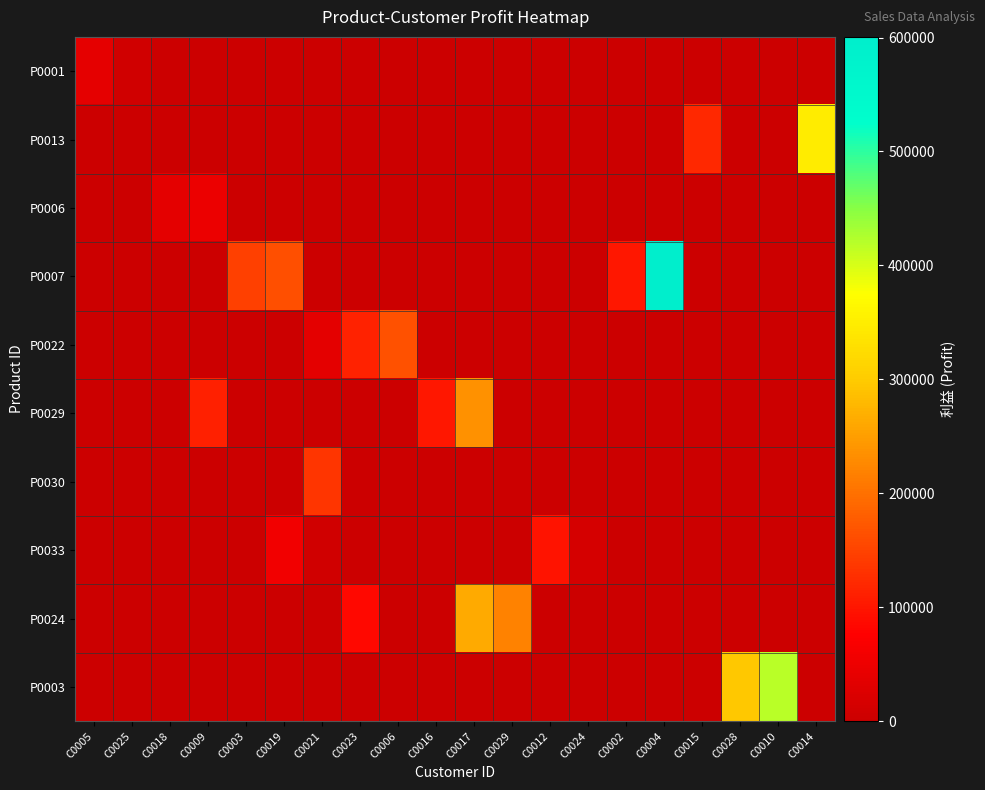

Reading right to left, extract all data points from this chart.

P0001: C0014=0	C0010=0	C0028=0	C0015=0	C0004=0	C0002=0	C0024=0	C0012=0	C0029=0	C0017=0	C0016=0	C0006=0	C0023=0	C0021=0	C0019=0	C0003=0	C0009=0	C0018=0	C0025=7093	C0005=37751
P0013: C0014=349280	C0010=0	C0028=0	C0015=121640	C0004=0	C0002=0	C0024=0	C0012=0	C0029=0	C0017=0	C0016=0	C0006=0	C0023=0	C0021=0	C0019=0	C0003=0	C0009=0	C0018=0	C0025=0	C0005=0
P0006: C0014=0	C0010=0	C0028=0	C0015=0	C0004=0	C0002=0	C0024=0	C0012=0	C0029=0	C0017=0	C0016=0	C0006=0	C0023=0	C0021=0	C0019=0	C0003=0	C0009=49120	C0018=35208	C0025=0	C0005=0
P0007: C0014=0	C0010=0	C0028=0	C0015=0	C0004=600542	C0002=101478	C0024=0	C0012=0	C0029=0	C0017=0	C0016=0	C0006=0	C0023=0	C0021=0	C0019=163956	C0003=145956	C0009=0	C0018=0	C0025=0	C0005=0
P0022: C0014=0	C0010=0	C0028=0	C0015=0	C0004=0	C0002=0	C0024=0	C0012=0	C0029=0	C0017=0	C0016=0	C0006=166065	C0023=113197	C0021=35613	C0019=0	C0003=0	C0009=0	C0018=0	C0025=0	C0005=0
P0029: C0014=0	C0010=0	C0028=0	C0015=0	C0004=0	C0002=0	C0024=0	C0012=0	C0029=0	C0017=234650	C0016=101500	C0006=0	C0023=0	C0021=0	C0019=0	C0003=0	C0009=111300	C0018=0	C0025=0	C0005=0
P0030: C0014=0	C0010=0	C0028=0	C0015=0	C0004=0	C0002=0	C0024=0	C0012=0	C0029=0	C0017=0	C0016=0	C0006=0	C0023=0	C0021=134355	C0019=0	C0003=0	C0009=0	C0018=0	C0025=0	C0005=0
P0033: C0014=0	C0010=0	C0028=0	C0015=0	C0004=0	C0002=0	C0024=14392	C0012=97960	C0029=0	C0017=0	C0016=0	C0006=0	C0023=0	C0021=7796	C0019=56962	C0003=0	C0009=0	C0018=0	C0025=0	C0005=0
P0024: C0014=0	C0010=0	C0028=0	C0015=0	C0004=0	C0002=0	C0024=0	C0012=0	C0029=219240	C0017=263600	C0016=0	C0006=0	C0023=86240	C0021=0	C0019=0	C0003=0	C0009=0	C0018=0	C0025=0	C0005=0
P0003: C0014=0	C0010=419760	C0028=296824	C0015=0	C0004=0	C0002=0	C0024=0	C0012=0	C0029=0	C0017=0	C0016=0	C0006=0	C0023=0	C0021=0	C0019=0	C0003=0	C0009=0	C0018=0	C0025=0	C0005=0